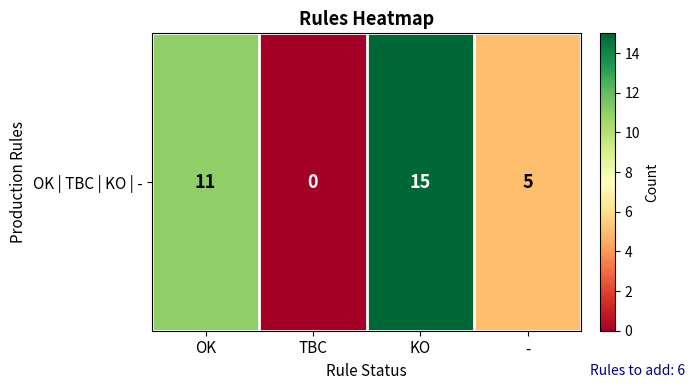

How many values are above zero?

3